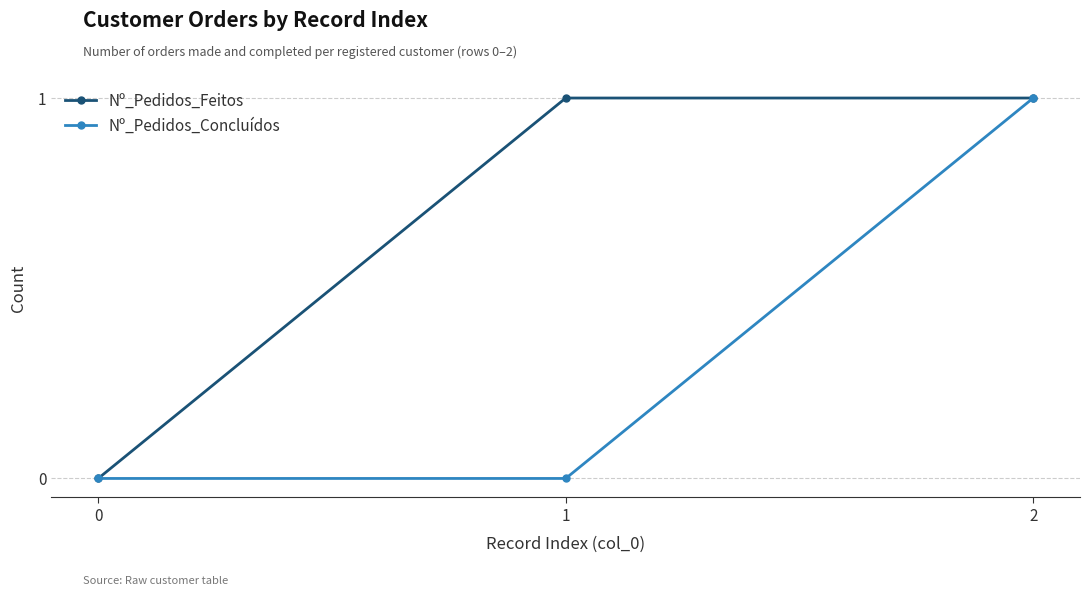

What is the sum of the Nº_Pedidos_Concluídos values at 1 and 2?

1